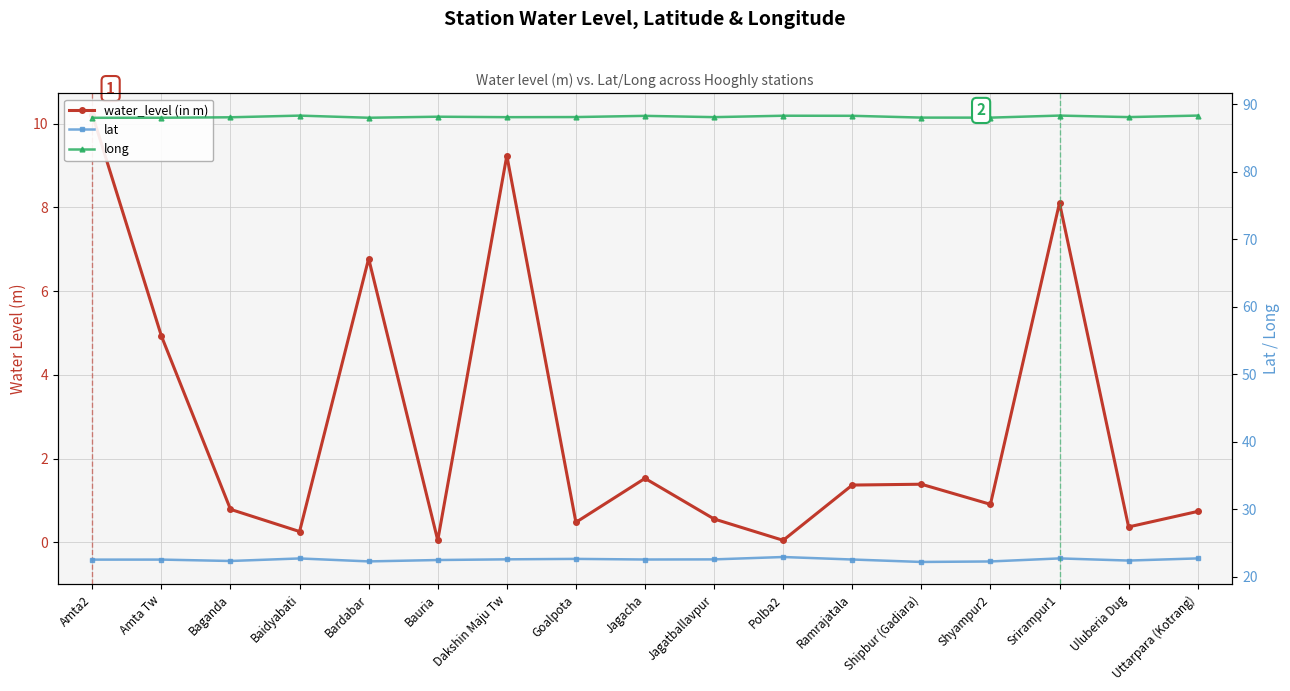

What is the sum of the long values at Bardabar and Baganda?

176.1